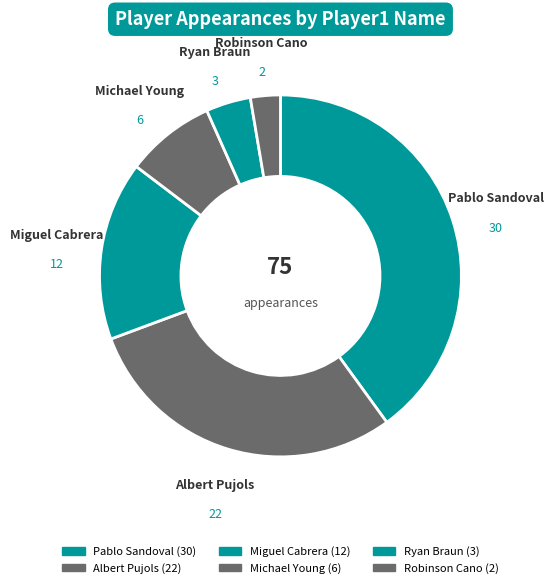

To the nearest percent, what is the average slice percentage?

17%